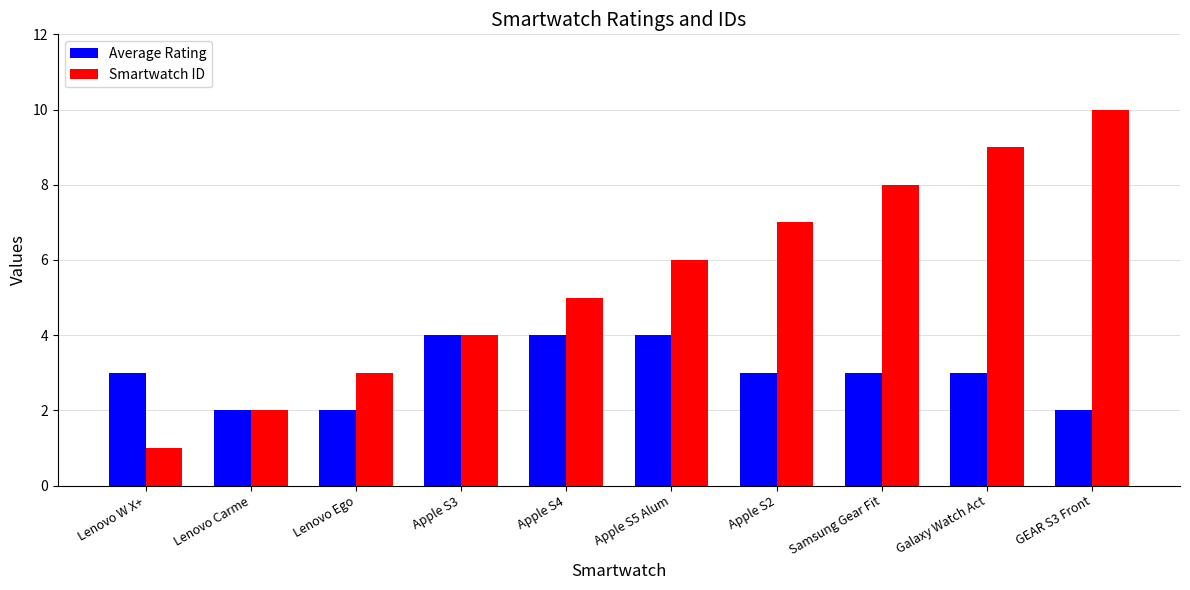

Read the Smartwatch ID value at GEAR S3 Front.

10